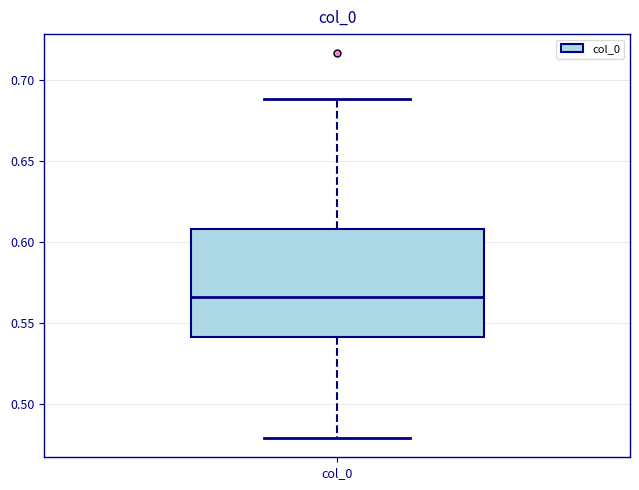

Transcribe this box plot: give where the median line is, the range the box spans, and where the two whiskers end, as read against the y-axis. The values are not printed on the chart, so give them approximately, as read against the axis.

median 0.565, box 0.540 to 0.610, whiskers 0.480 to 0.690